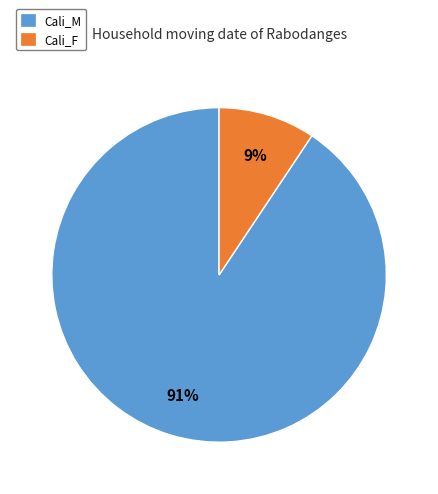

Combined, do Cali_F and Cali_M account for over 50%?

Yes